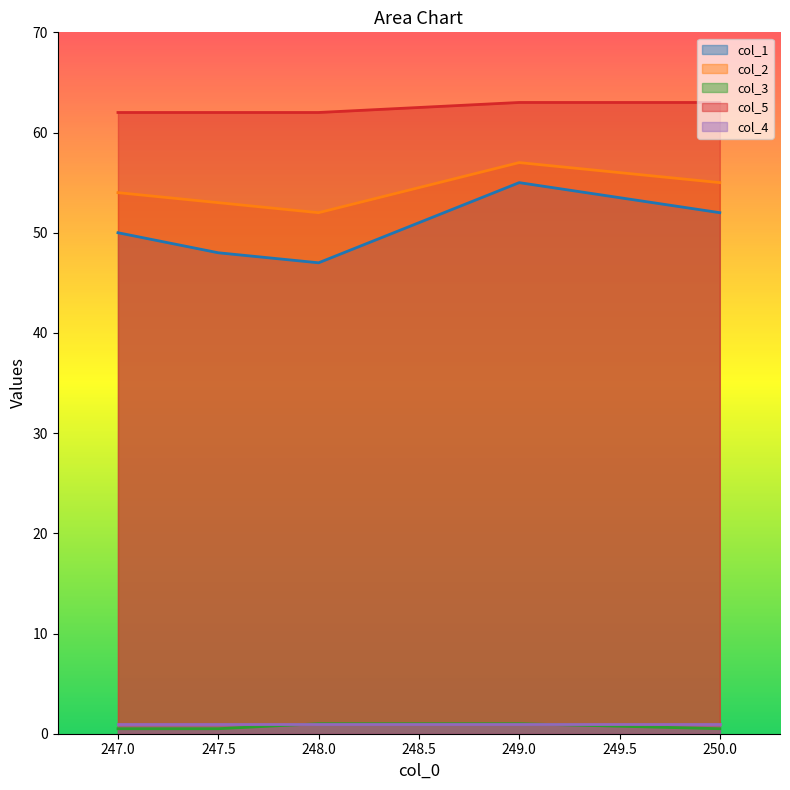

Which series has the largest range (max minus min)?

col_1